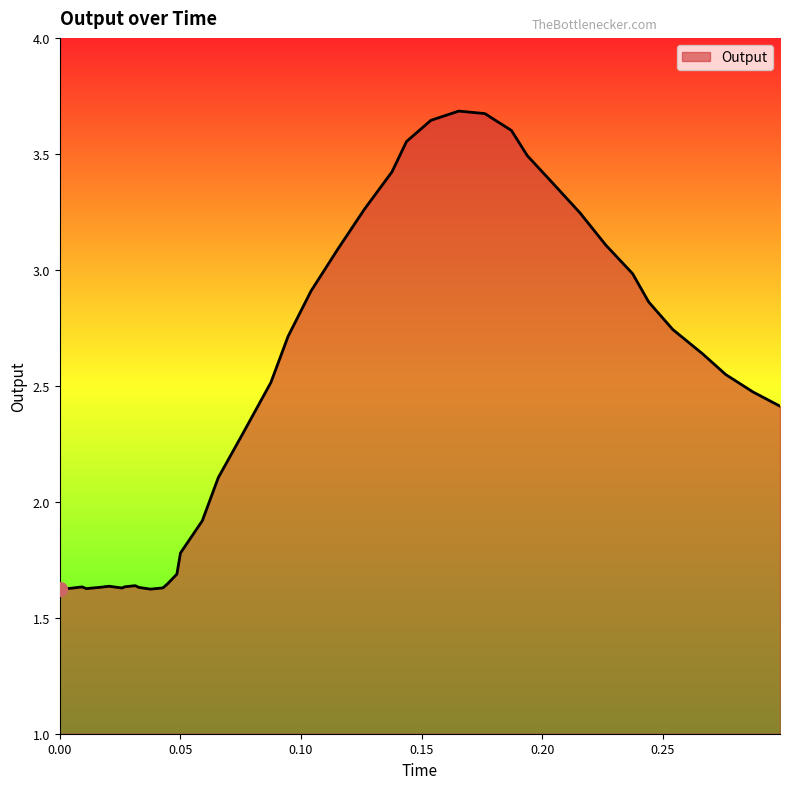

What is the maximum value shown in the chart?

3.7